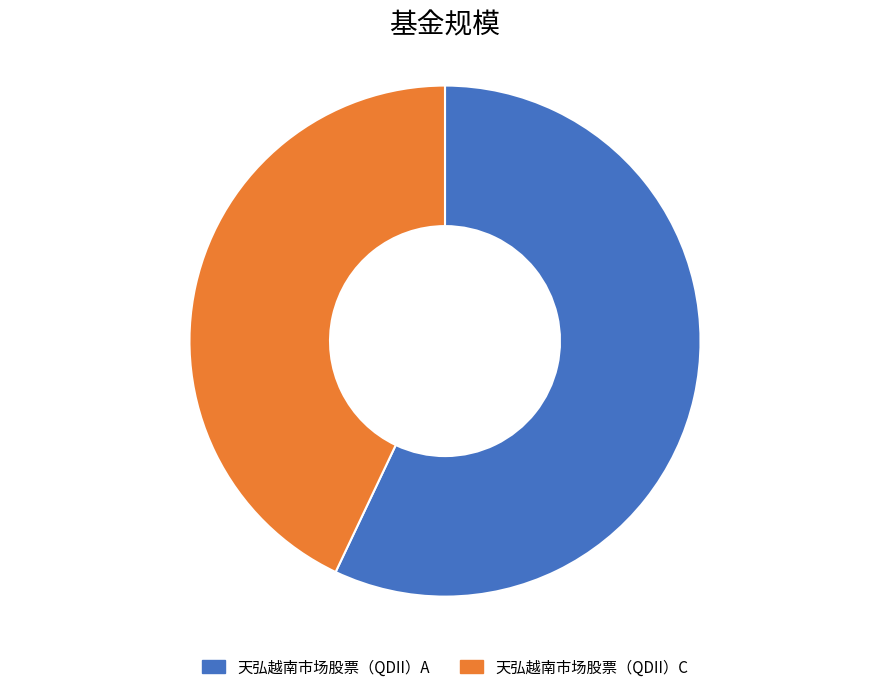

What is the largest slice in the pie chart?

天弘越南市场股票（QDII）A